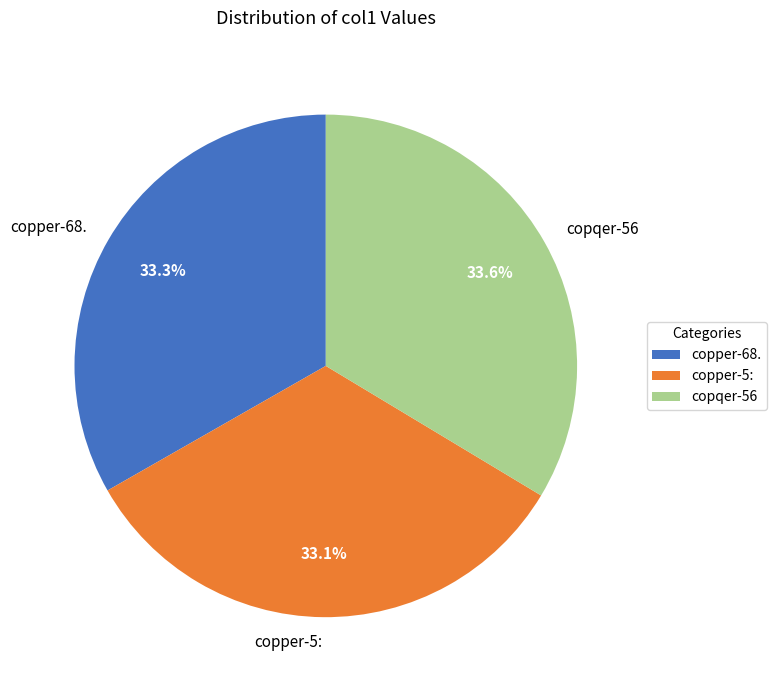

Does copper-5: represent more than half of the total?

No